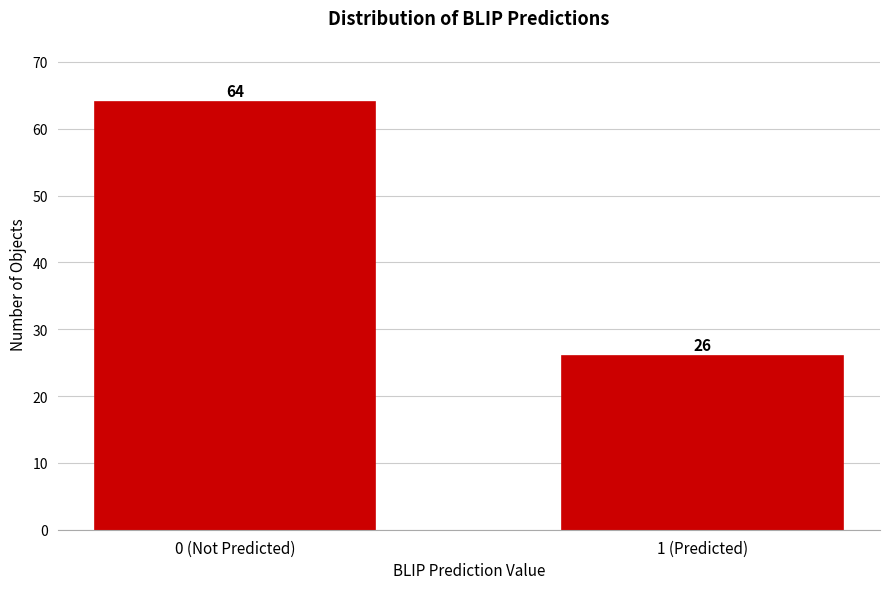

Reading left to right, what are all the values shown in this chart?

64	26